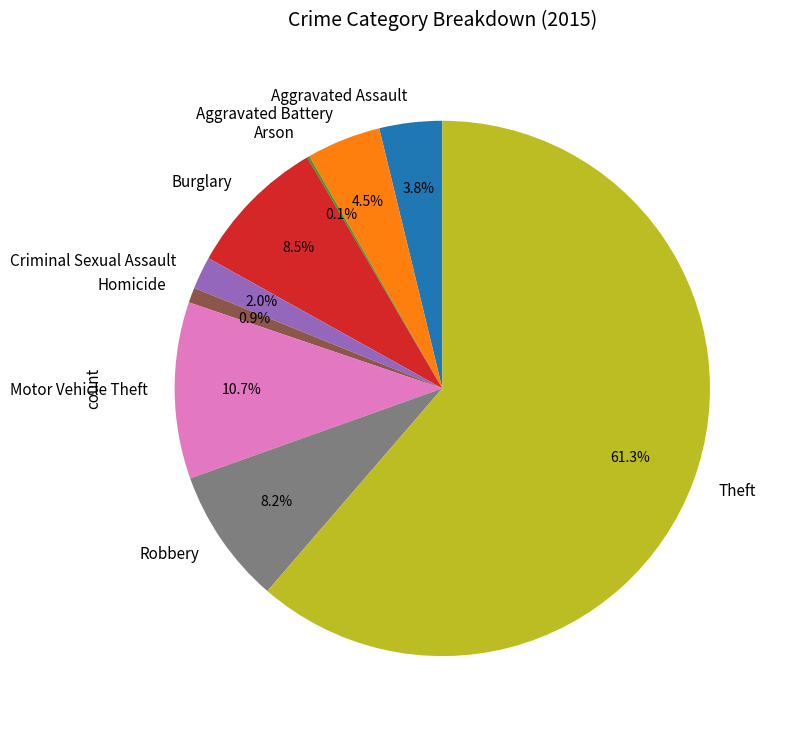

Combined, what portion of the pie is Aggravated Battery and Motor Vehicle Theft?

15.2%